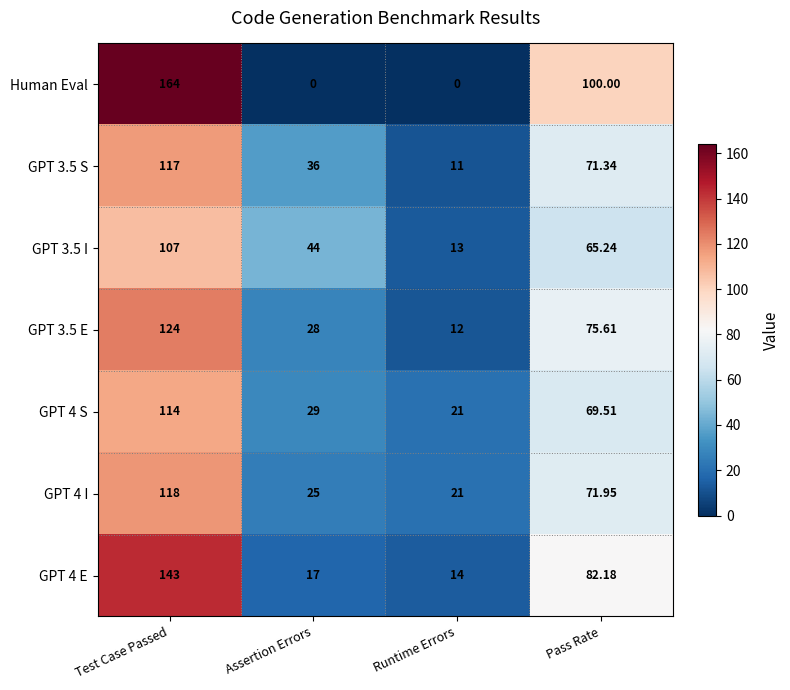

Where is GPT 3.5 E nearest to the value 68?

Pass Rate